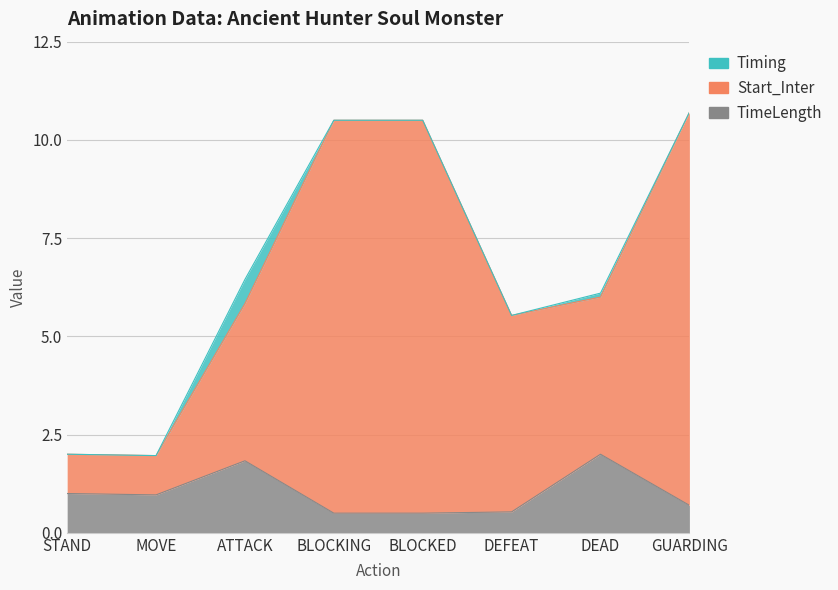

How many data points does each series have?

8